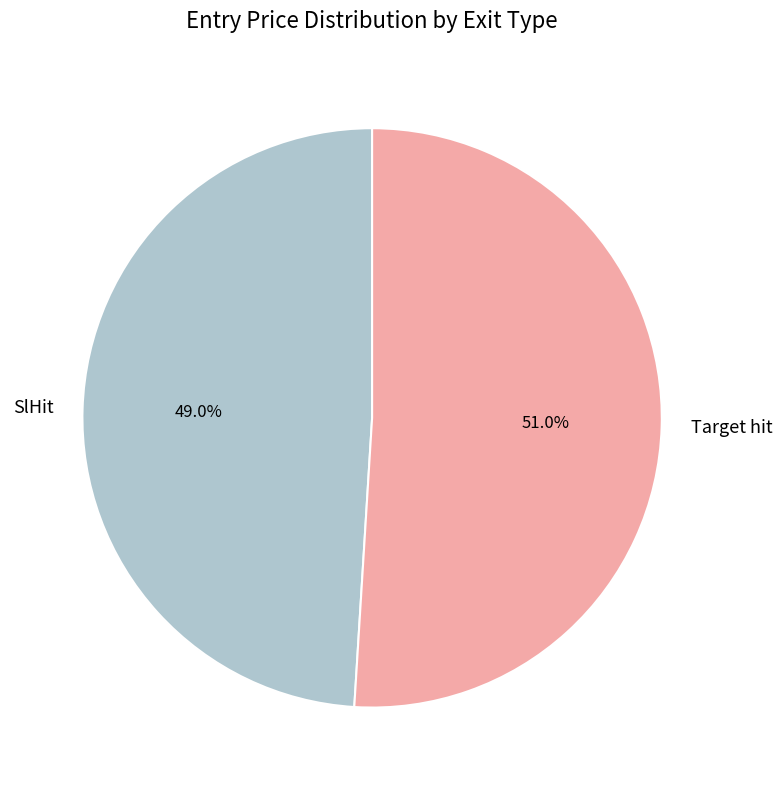

How many slices are in this pie chart?

2